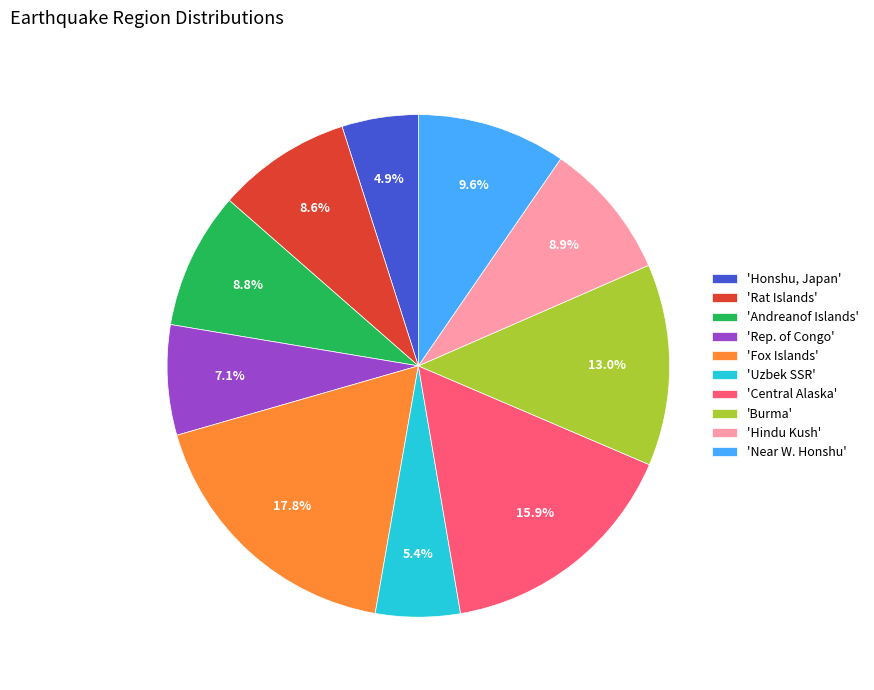

Approximately how many times larger is the value at 'Near W. Honshu' compared to 'Rep. of Congo'?

1.4